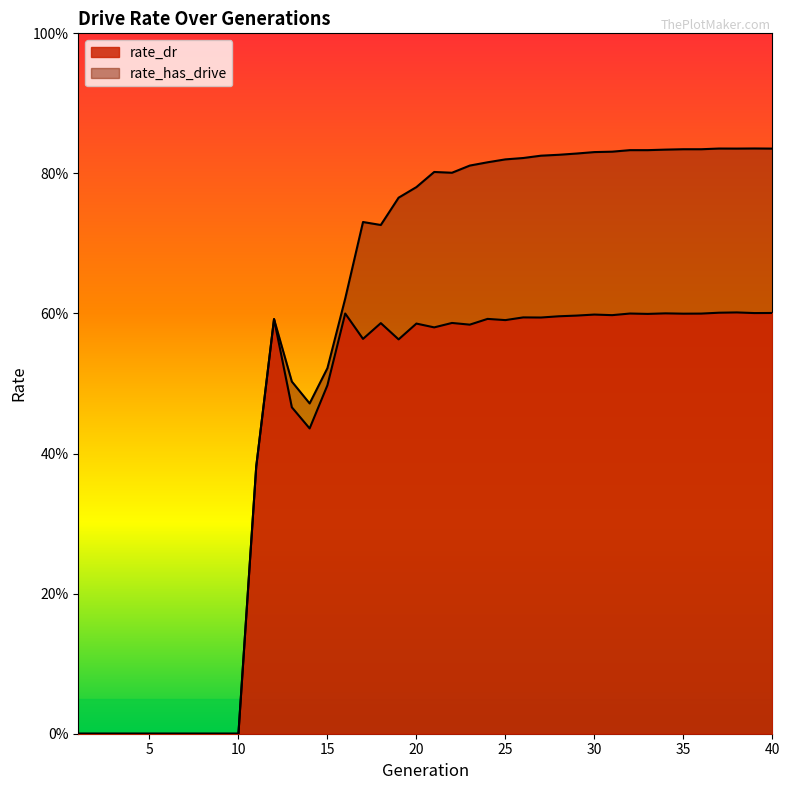

Rank the series at 37 from lowest to highest value.

rate_dr, rate_has_drive